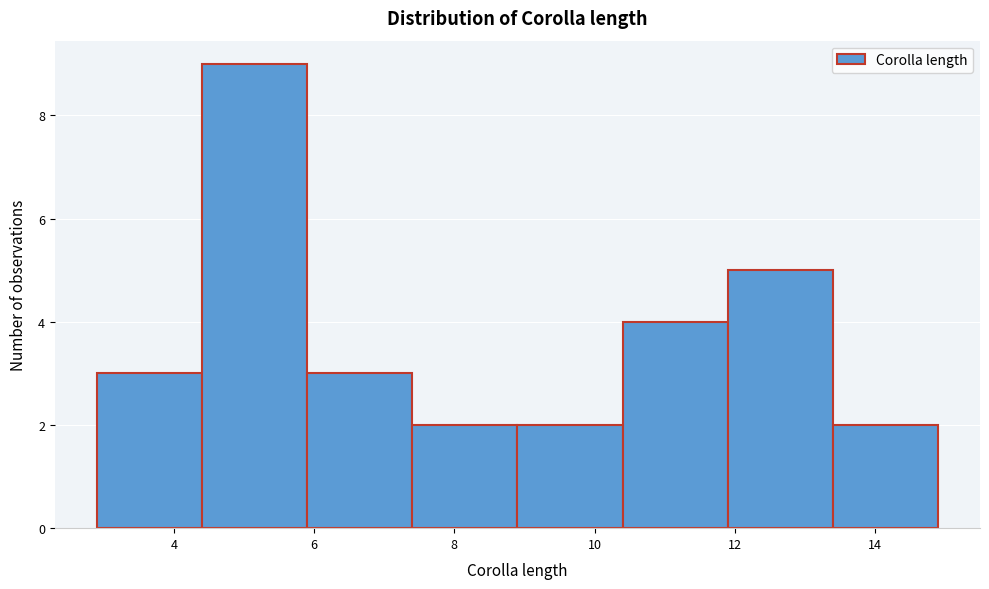

Reading left to right, transcribe this chart: for each bar, give the range it covers on the x-axis and its height. Neither the bar edges nor the heights are printed on the chart, so give them approximately, as read against the axes.

2.9 to 4.4: 3
4.4 to 5.9: 9
5.9 to 7.4: 3
7.4 to 8.9: 2
8.9 to 10.4: 2
10.4 to 11.9: 4
11.9 to 13.4: 5
13.4 to 14.9: 2